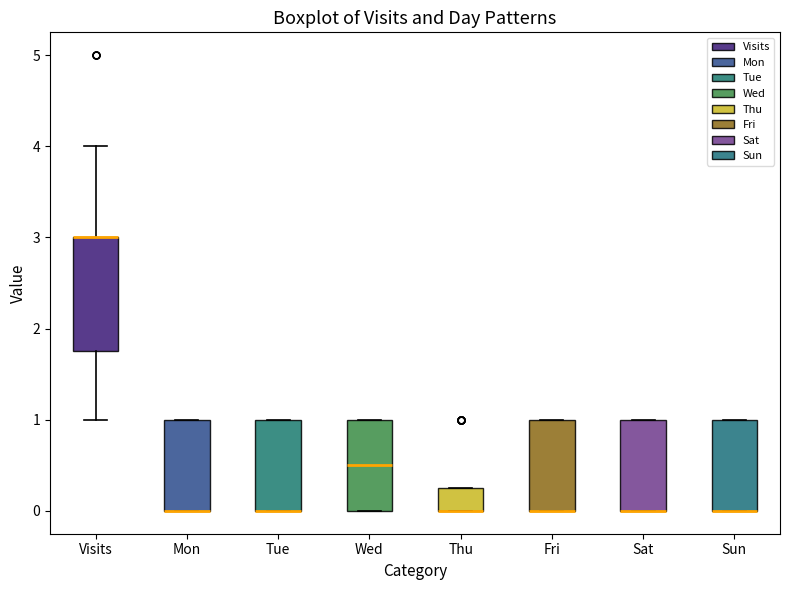

Reading left to right, read every box against the y-axis: the position of its median line, the range the box covers, and the ends of its whiskers. The values are not printed on the chart, so give them approximately, as read against the axis.

Visits: median 3.0 (drawn on the box's upper edge), box 1.8 to 3.0, whiskers 1.0 to 4.0
Mon: median 0.0 (drawn on the box's lower edge), box 0.0 to 1.0, whiskers 0.0 to 1.0
Tue: median 0.0 (drawn on the box's lower edge), box 0.0 to 1.0, whiskers 0.0 to 1.0
Wed: median 0.5, box 0.0 to 1.0, whiskers 0.0 to 1.0
Thu: median 0.0 (drawn on the box's lower edge), box 0.0 to 0.3, whiskers 0.0 to 0.3
Fri: median 0.0 (drawn on the box's lower edge), box 0.0 to 1.0, whiskers 0.0 to 1.0
Sat: median 0.0 (drawn on the box's lower edge), box 0.0 to 1.0, whiskers 0.0 to 1.0
Sun: median 0.0 (drawn on the box's lower edge), box 0.0 to 1.0, whiskers 0.0 to 1.0